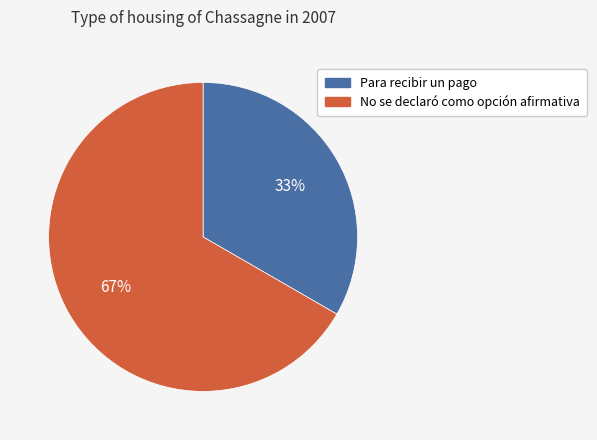

The Para recibir un pago slice represents 23% of the pie. True or false?

False